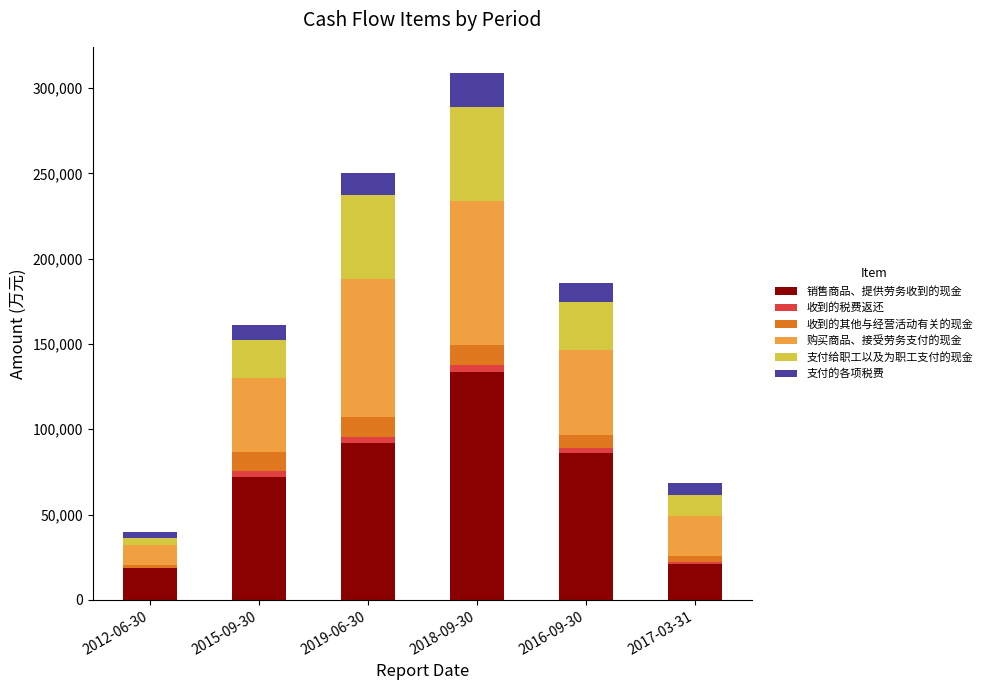

At which category is the sum across all series the highest?

2018-09-30